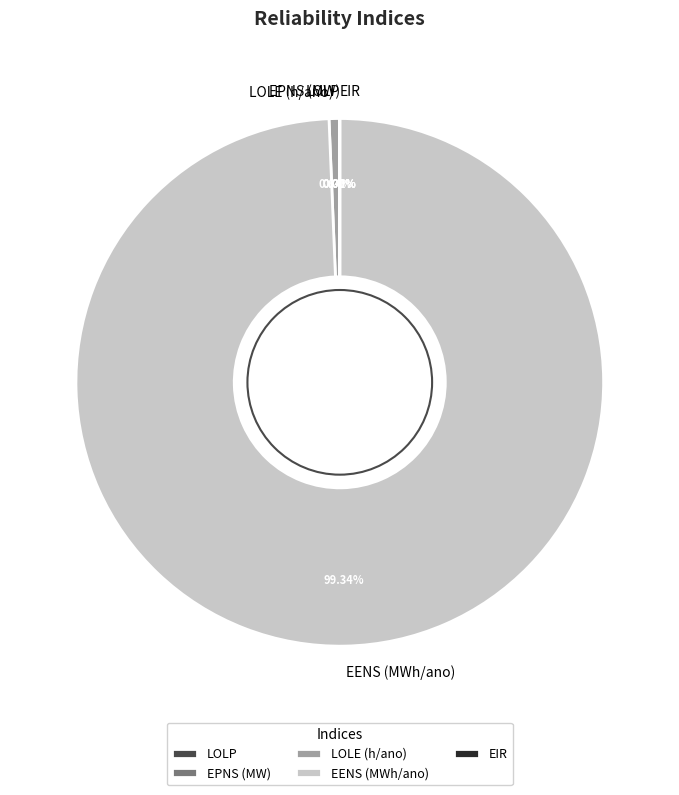

What is the largest slice in the pie chart?

EENS (MWh/ano)